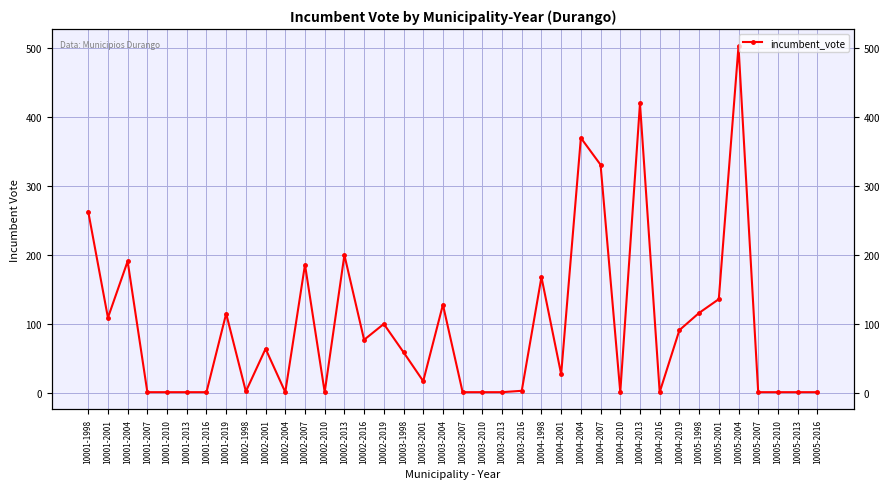

Between 10002-2001 and 10002-2004, which is larger?

10002-2001